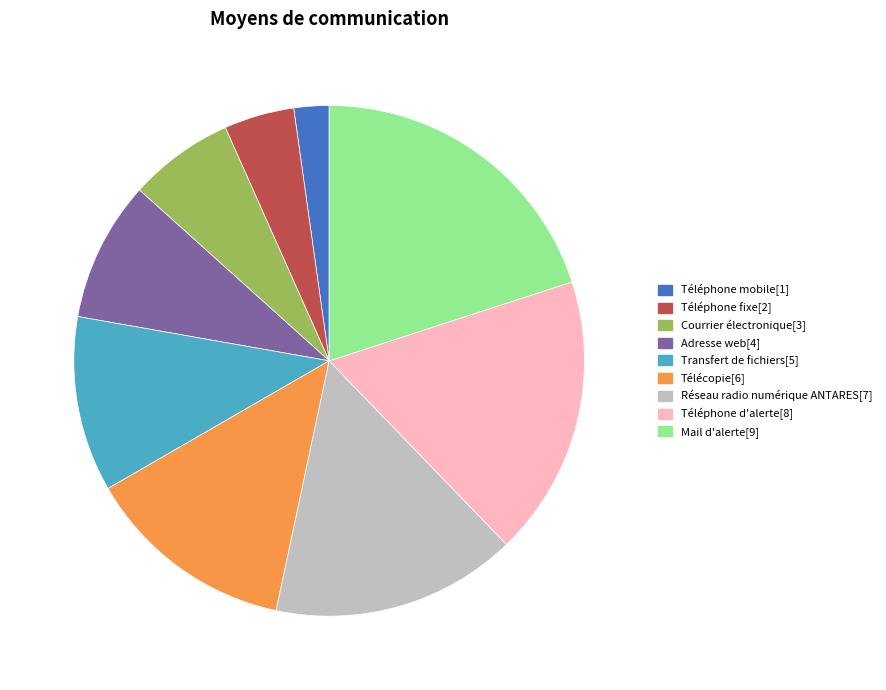

What is the ratio of the value at Courrier électronique to the value at Téléphone mobile?

3.0